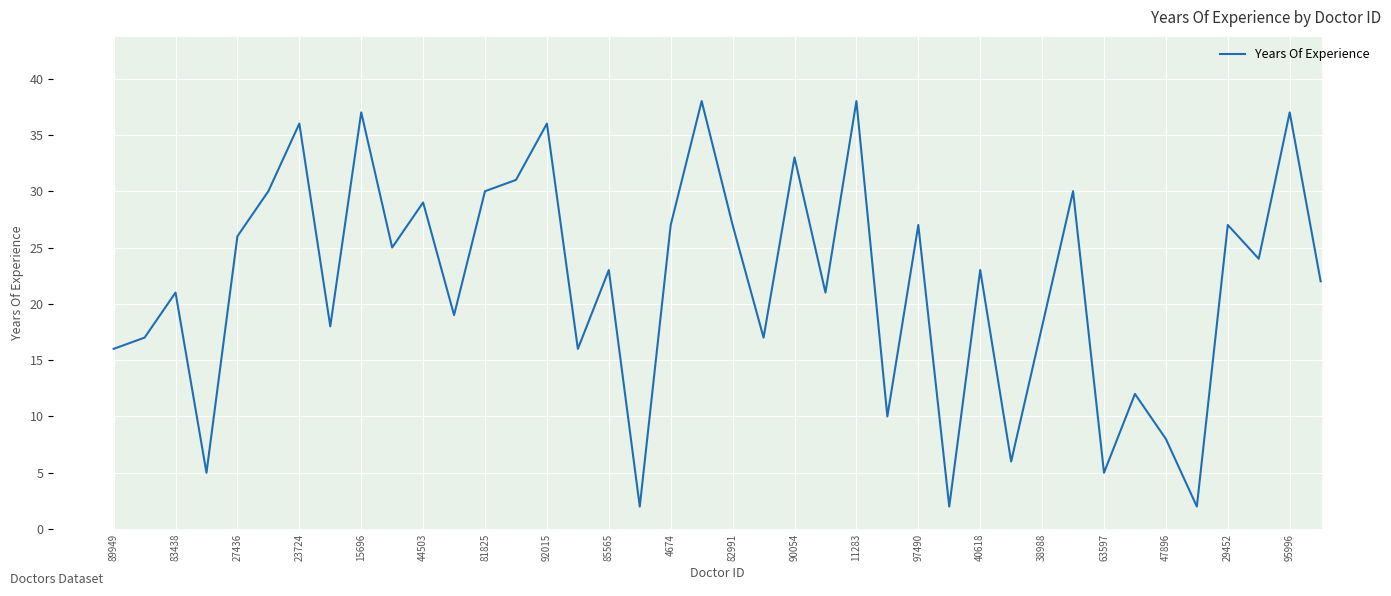

What is the greatest value displayed?

38